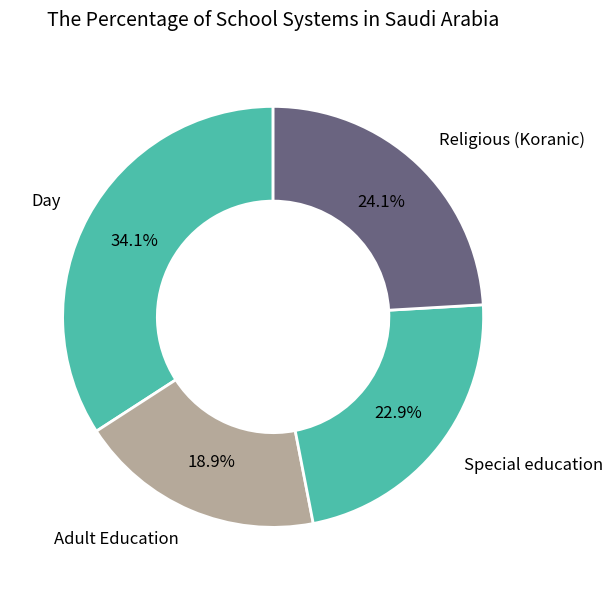

Combined, what portion of the pie is Day and Special education?

57.0%